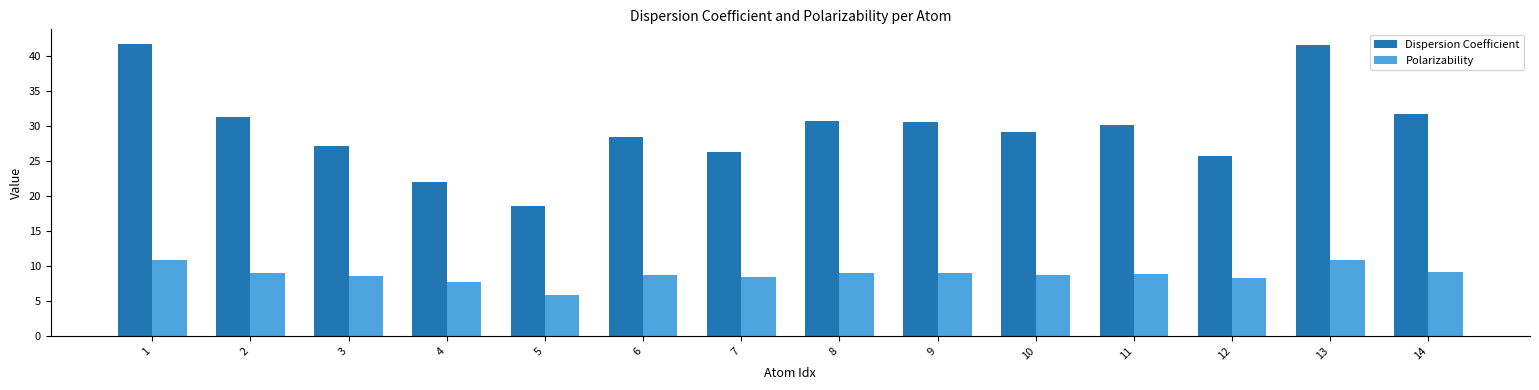

What is the total value across all series at 5?

24.4